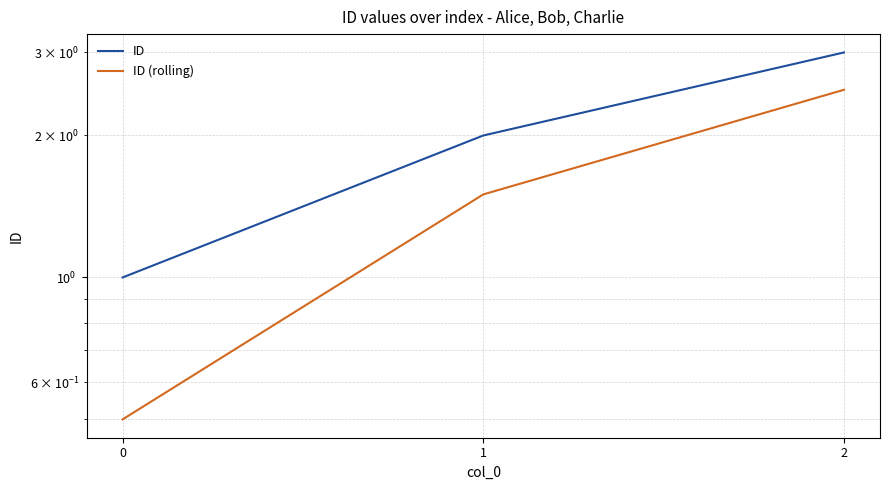

The ID (rolling) series shows 0.5 at 0. True or false?

True